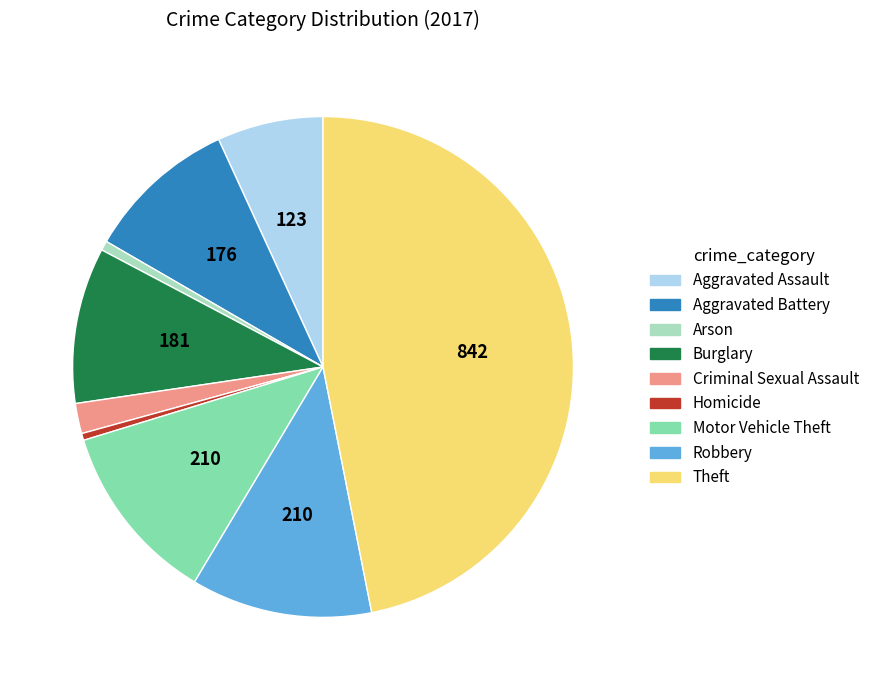

Is the sum of Theft and Motor Vehicle Theft greater than half?

Yes